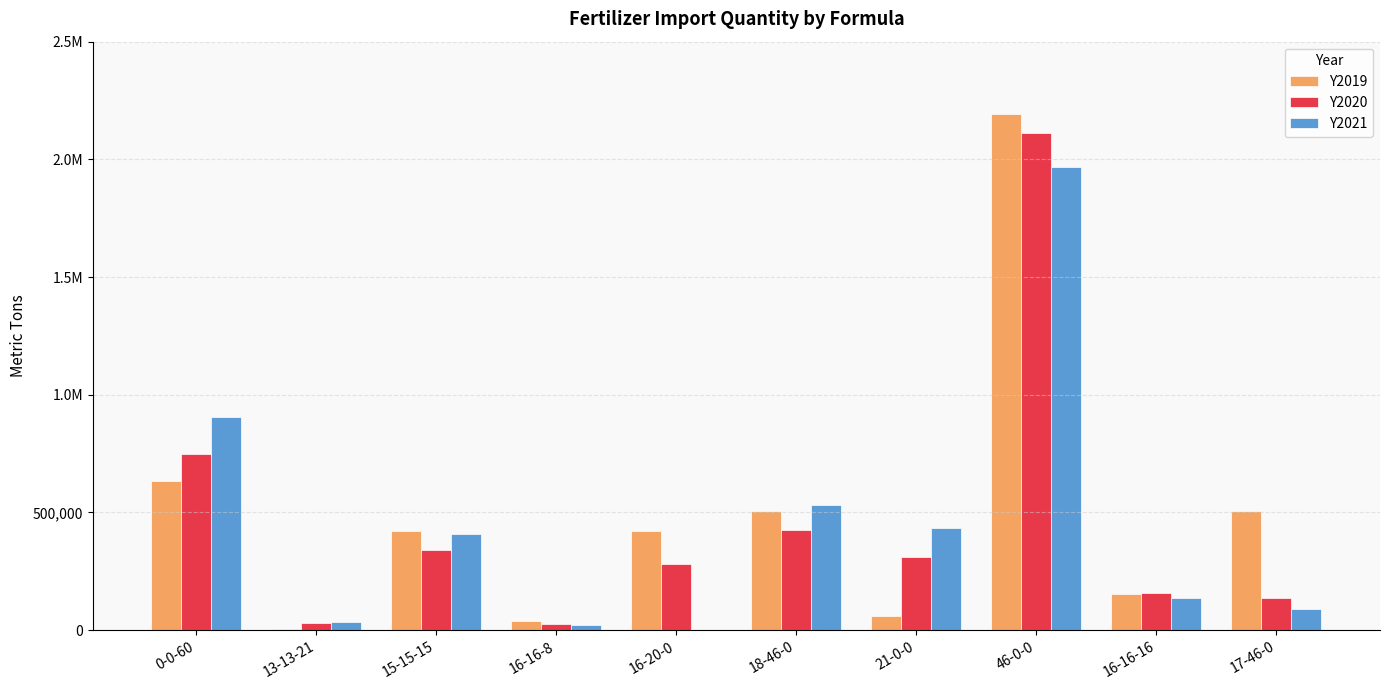

Rank the series by their maximum value, from lowest to highest.

Y2021, Y2020, Y2019